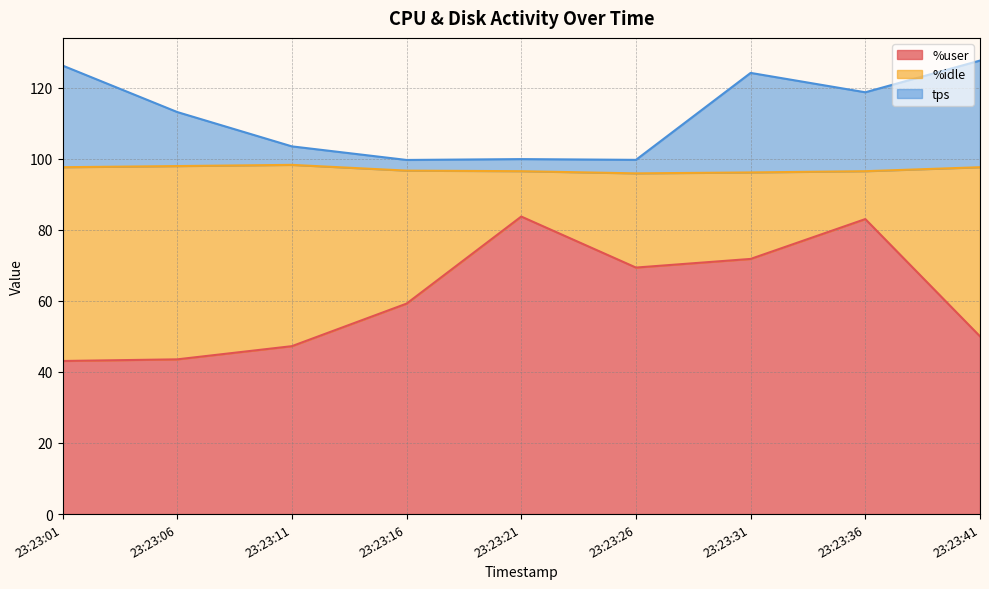

True or false: tps has a value of 213.3 at 23:23:01.

False